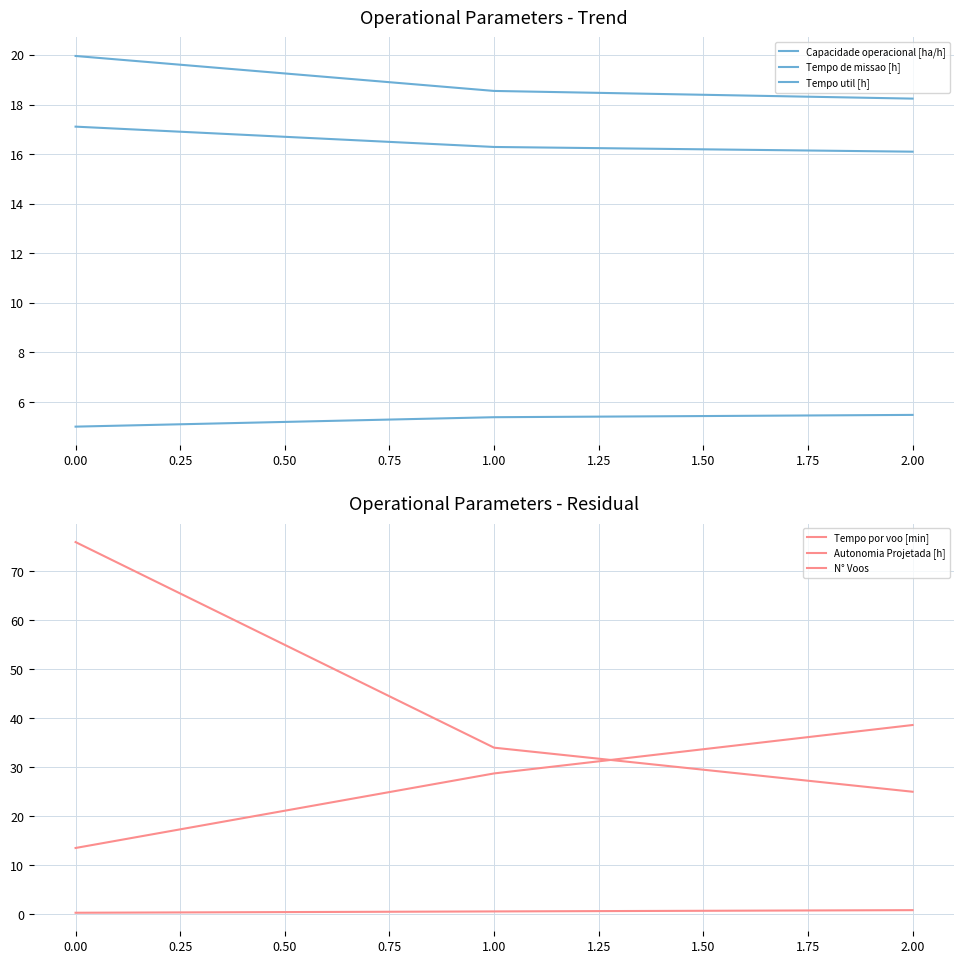

What is the sum of all Autonomia Projetada [h] values?

1.6